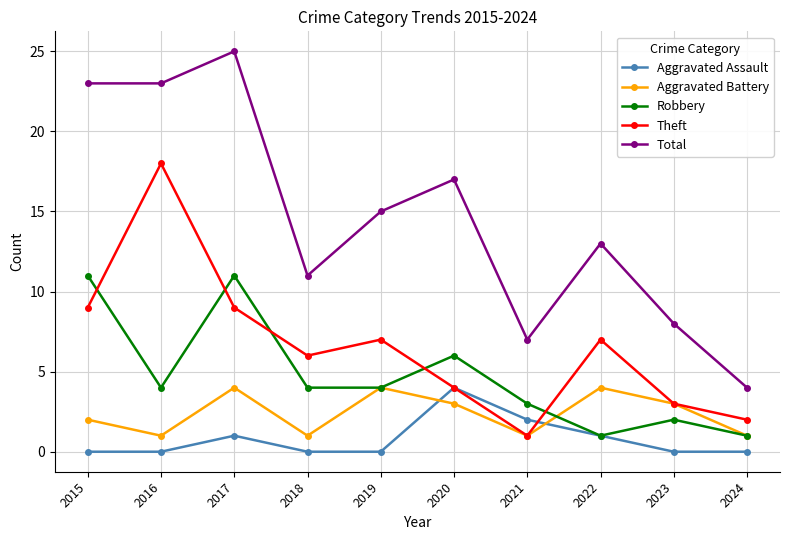

How many lines are shown in the chart?

5